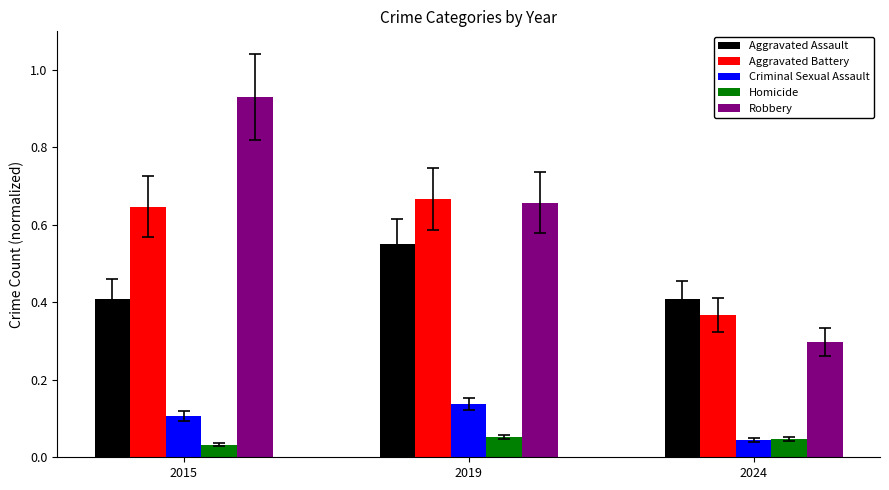

Which category has the lowest value across all series?

2015